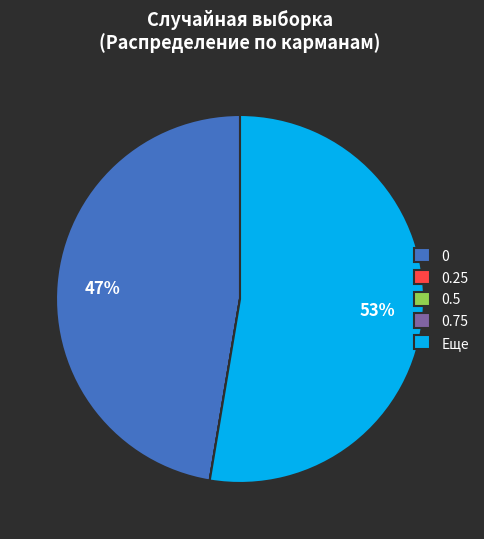

What is the largest slice in the pie chart?

Еще